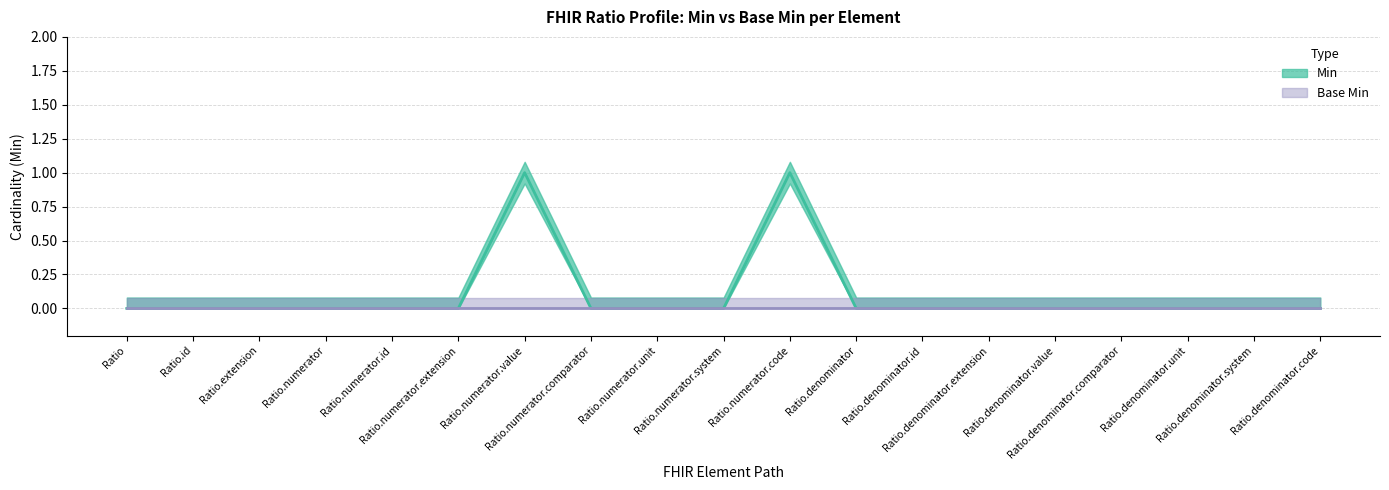

What position from the right is Ratio.denominator.id?

7